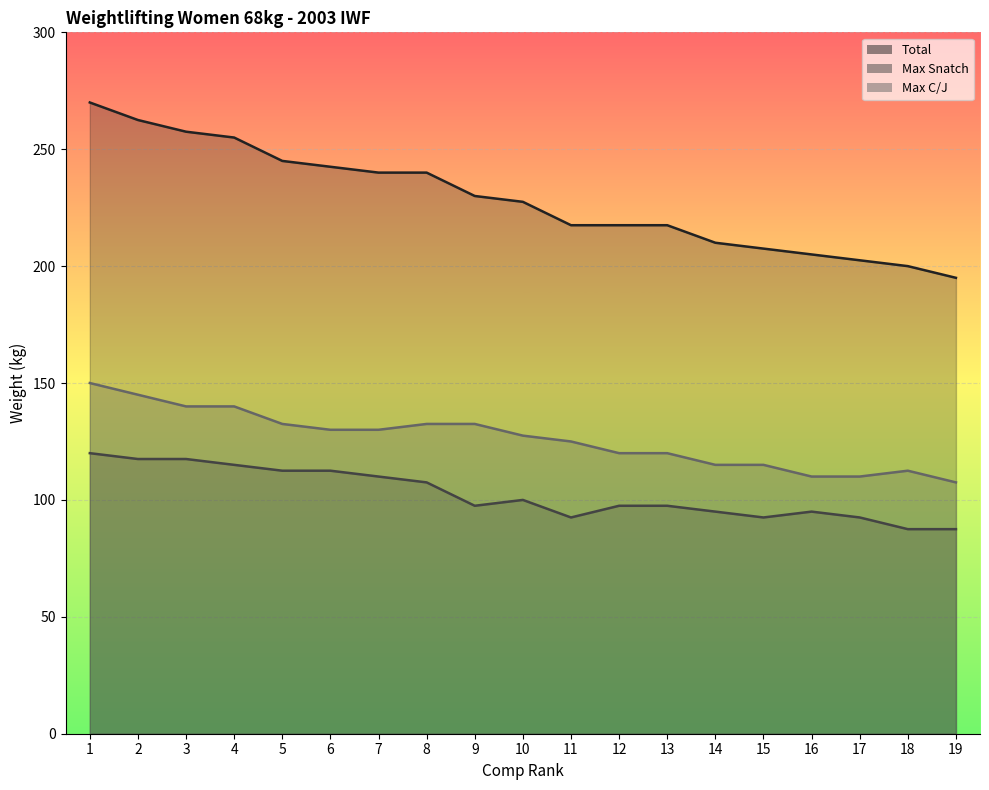

Rank the series at 6 from highest to lowest value.

Total, Max C/J, Max Snatch